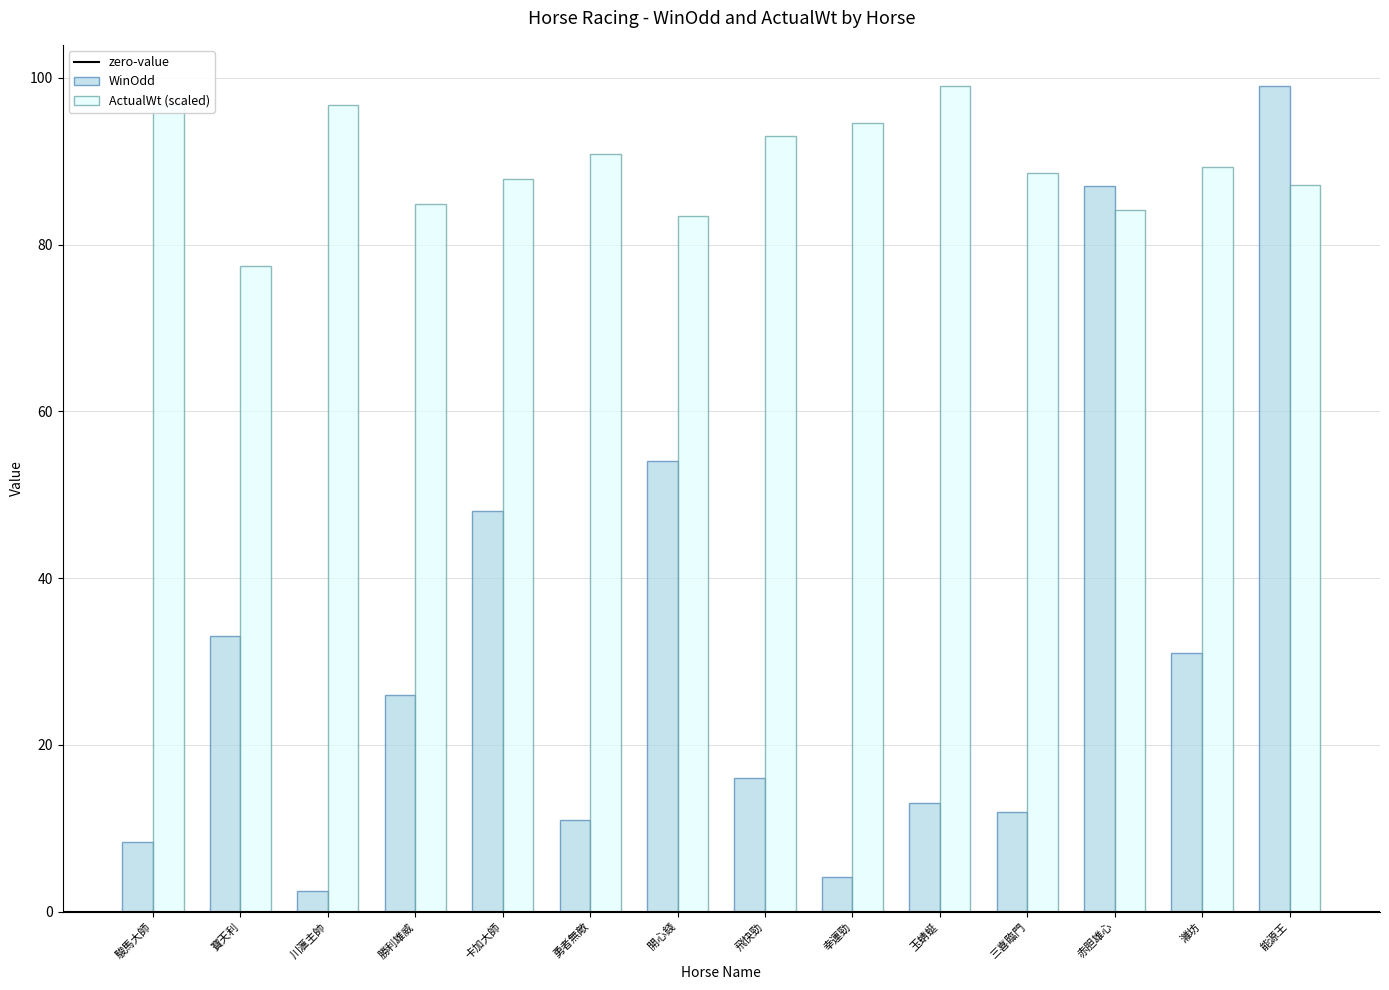

What is the difference between the highest and lowest values at 三喜臨門?

76.6